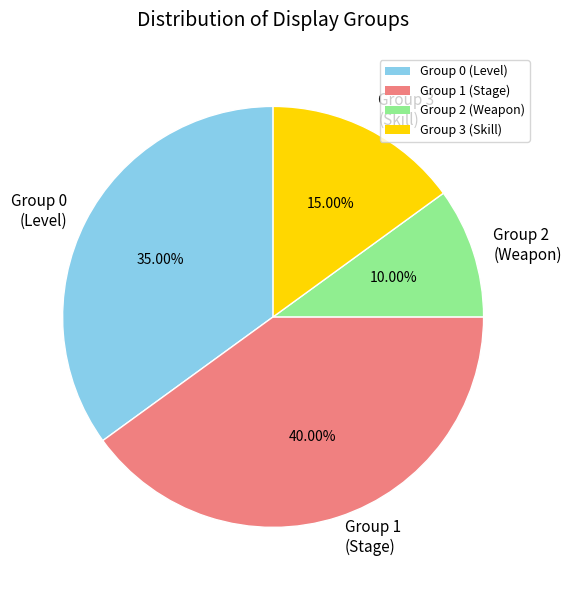

To the nearest percent, what is the difference between the largest and smallest slice percentages?

30%